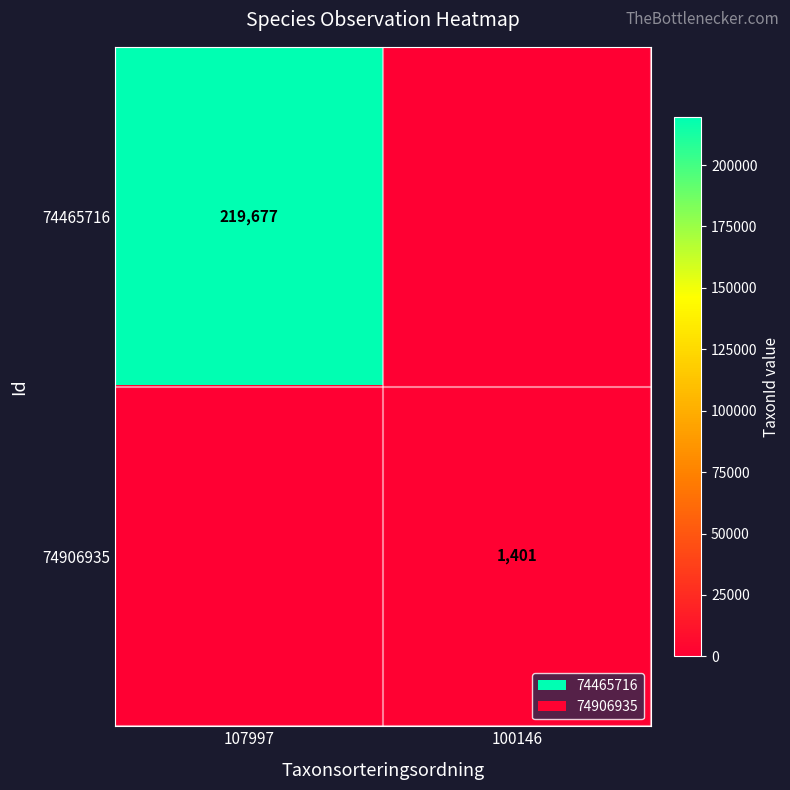

Is the value of 74465716 at 107997 greater than the value of 74906935 at 100146?

Yes